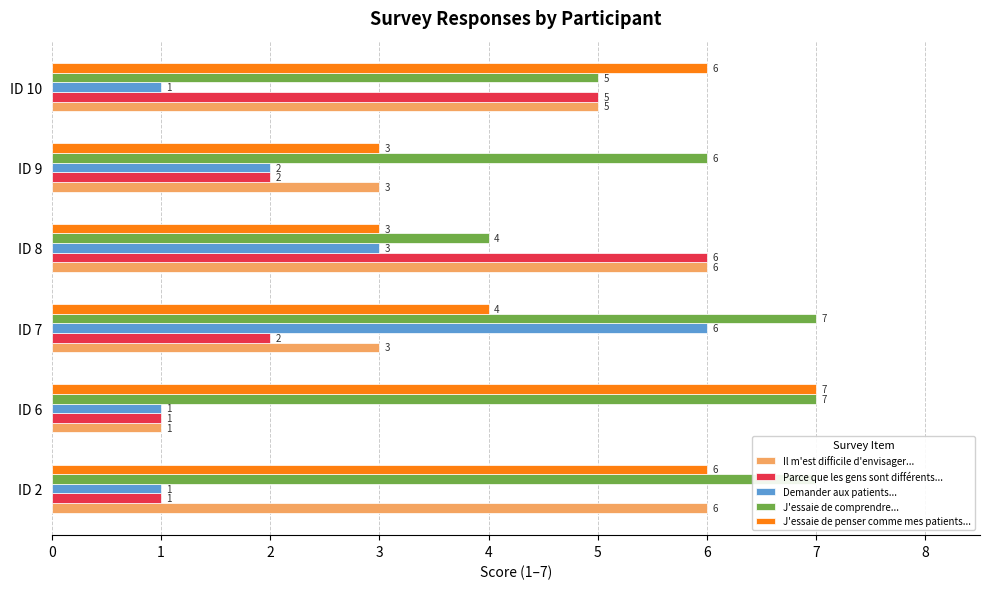

Reading left to right, list all the values displayed in this chart.

Il m'est difficile d'envisager...: 0=6	1=1	2=3	3=6	4=3	5=5
Parce que les gens sont différents...: 0=1	1=1	2=2	3=6	4=2	5=5
Demander aux patients...: 0=1	1=1	2=6	3=3	4=2	5=1
J'essaie de comprendre...: 0=7	1=7	2=7	3=4	4=6	5=5
J'essaie de penser comme mes patients...: 0=6	1=7	2=4	3=3	4=3	5=6